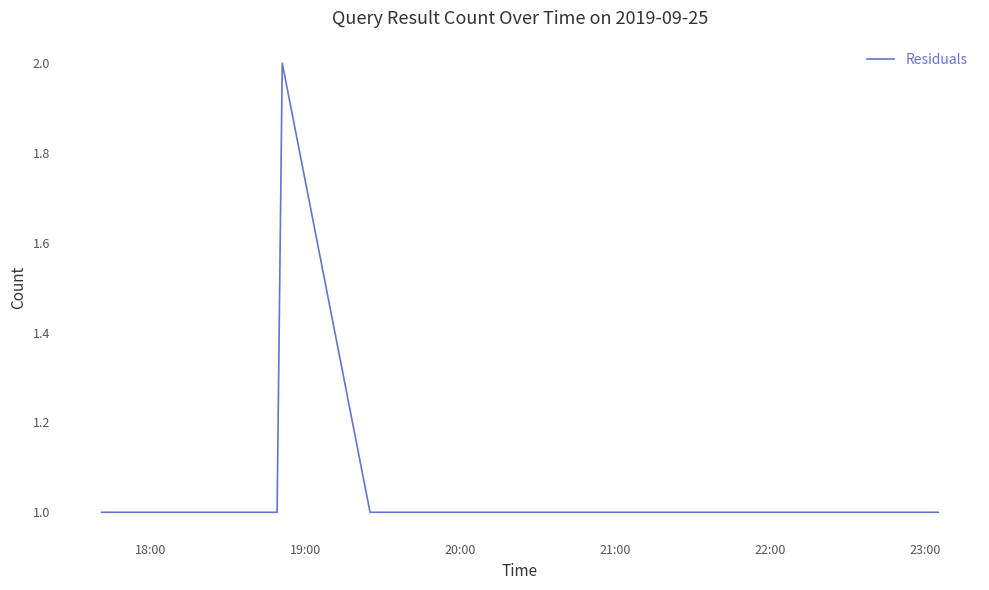

Is this an area chart (filled region under the line)?

No